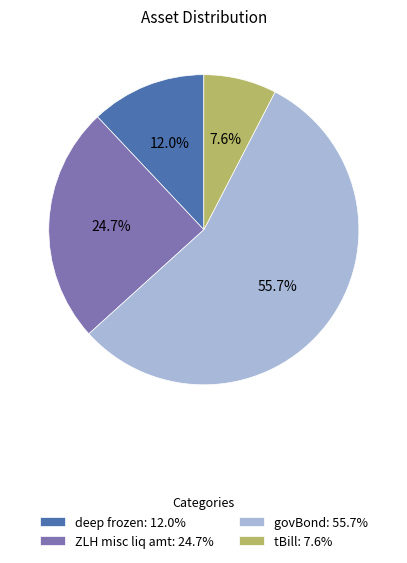

What percentage is NOT represented by deep frozen: 12.0%?

88.0%